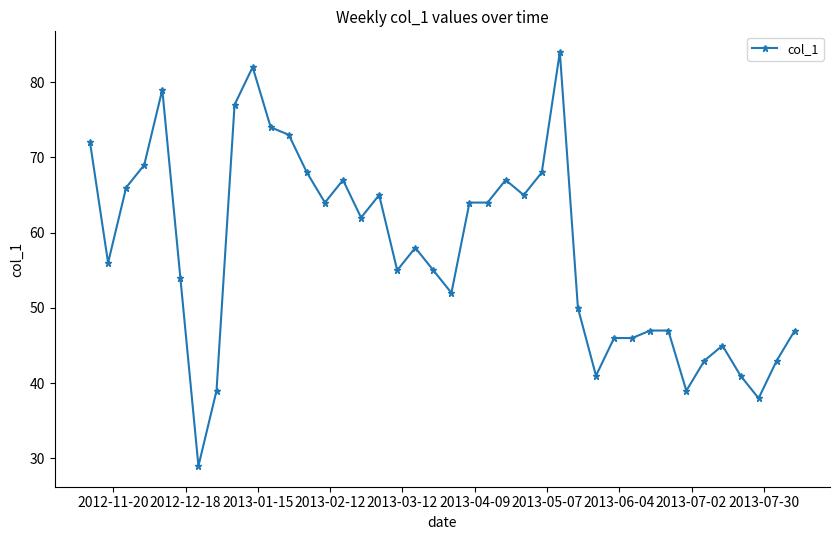

What is the value of the 5th point from the left?

79